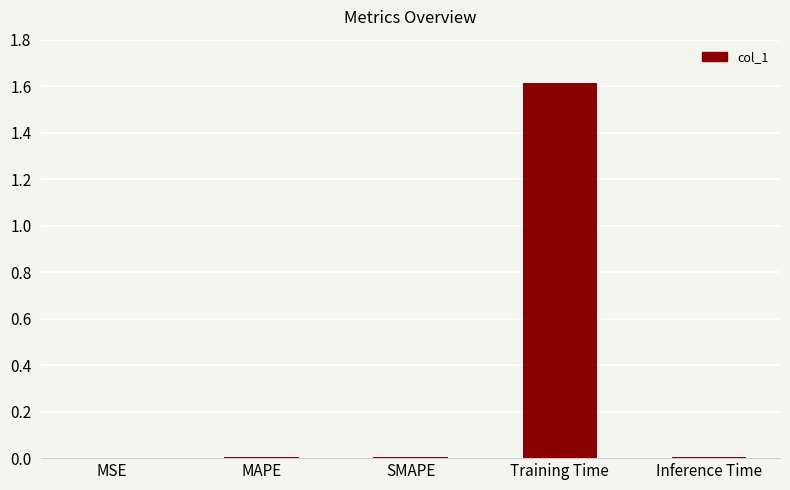

True or false: the data shows 0.0 at SMAPE.

True